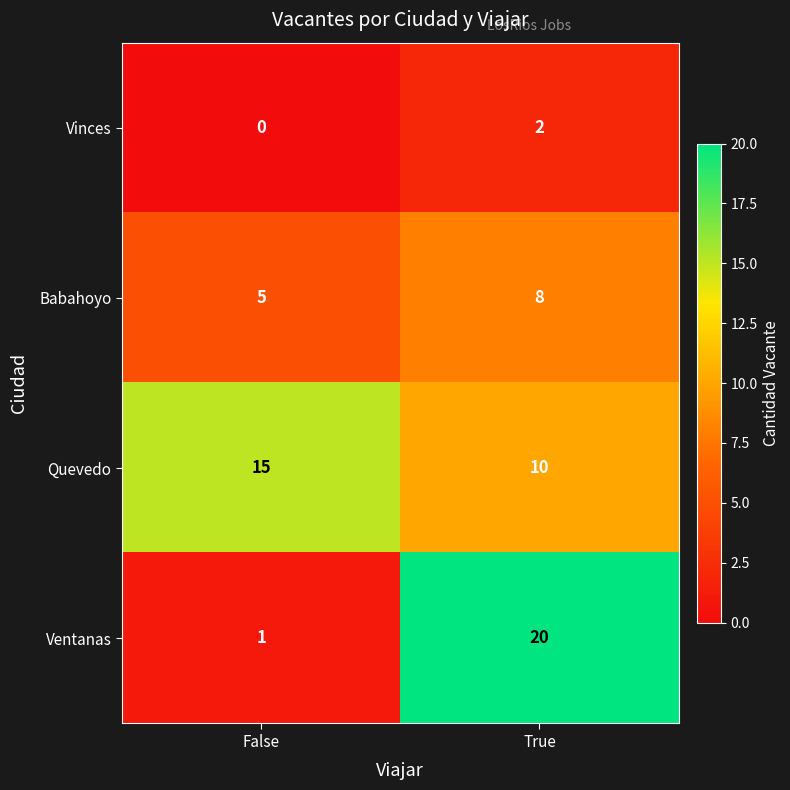

At which category is the sum across all series the highest?

True